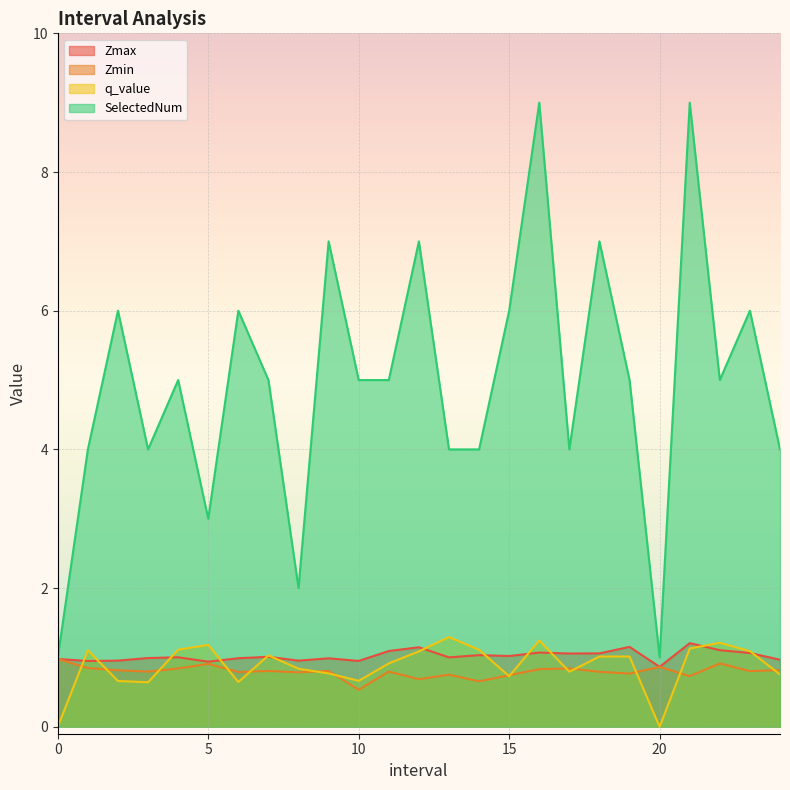

Rank the series at 11.0 from highest to lowest value.

SelectedNum, Zmax, q_value, Zmin